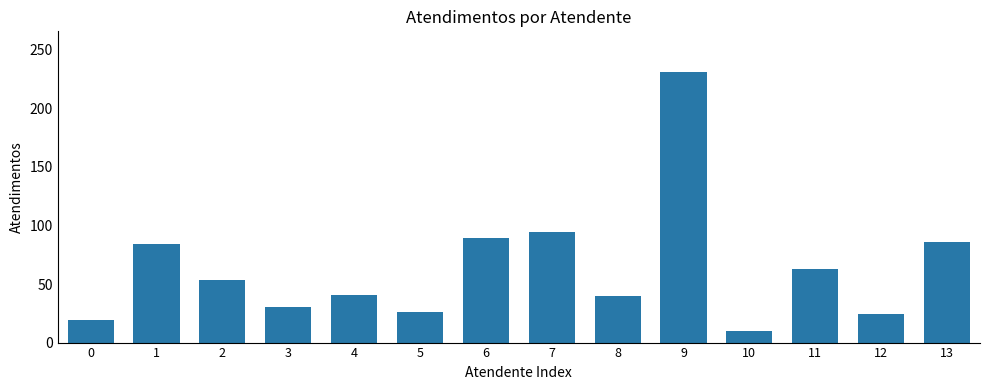

What is the difference between the values at 4 and 12?

17